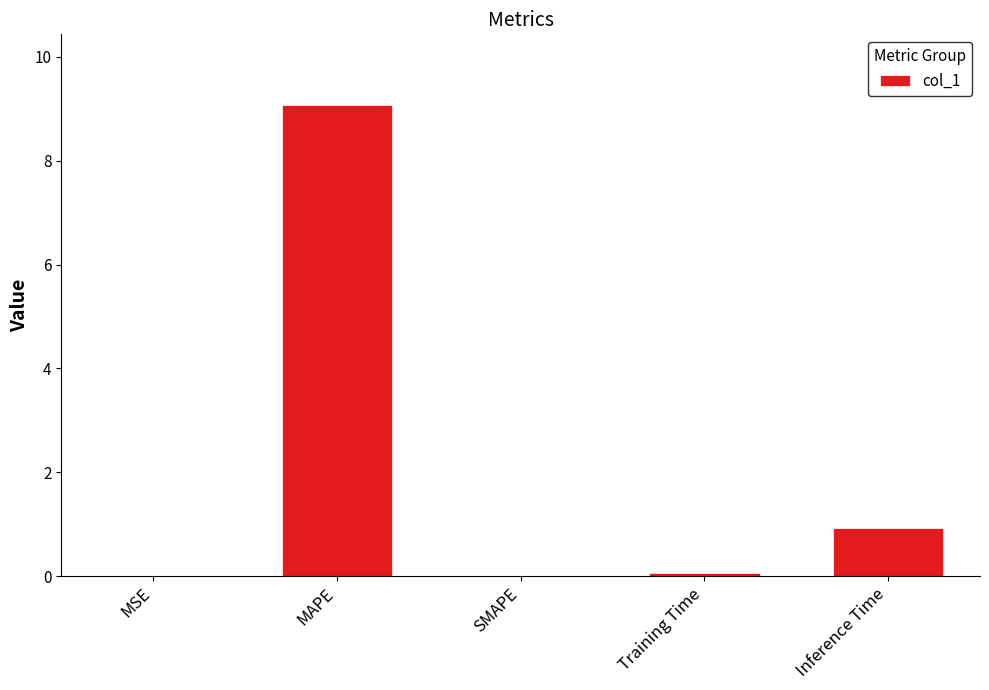

True or false: the data shows 12.2 at MAPE.

False